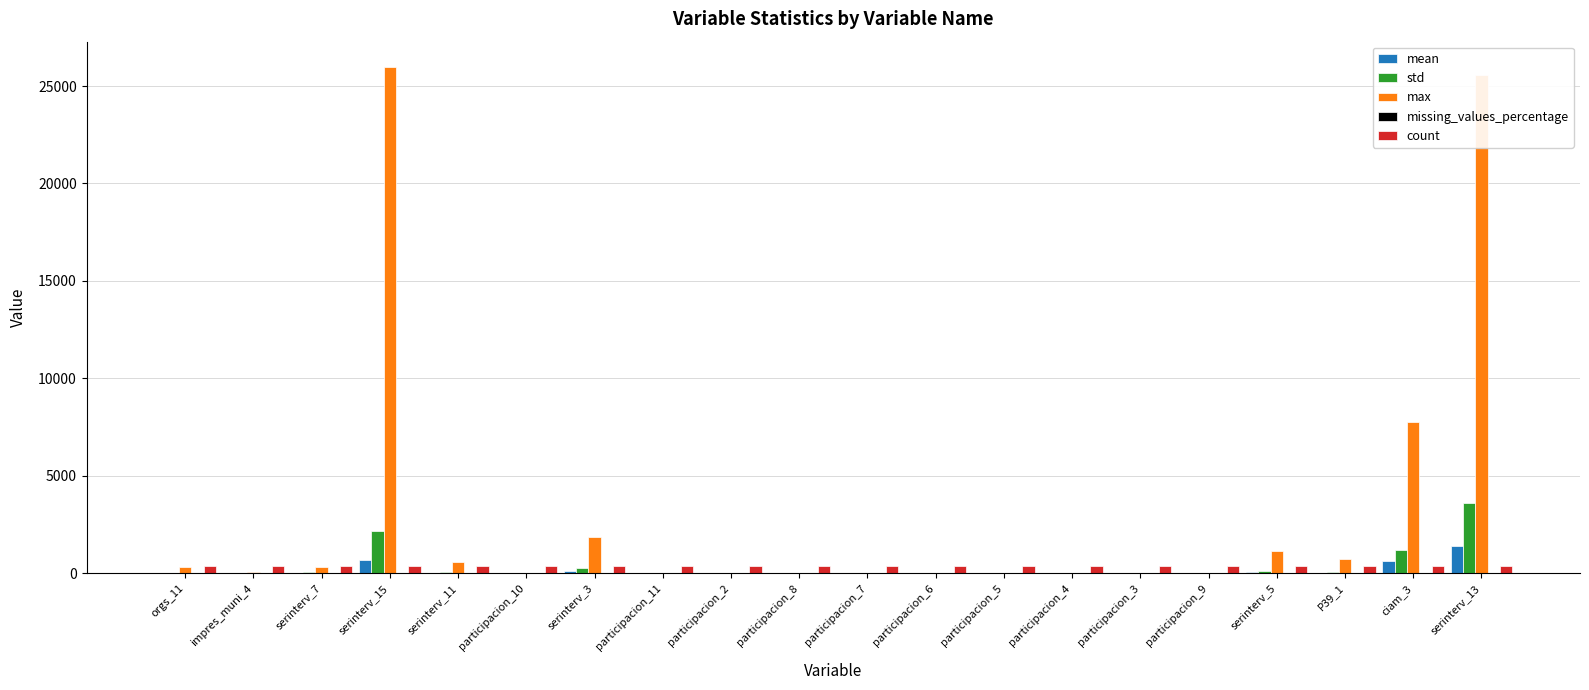

Read the count value at orgs_11.

352.0